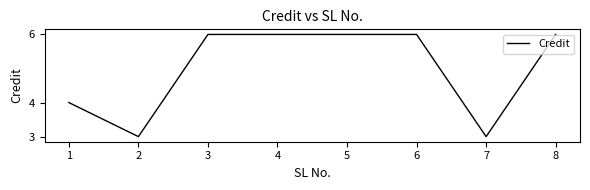

What is the minimum value shown in the chart?

3